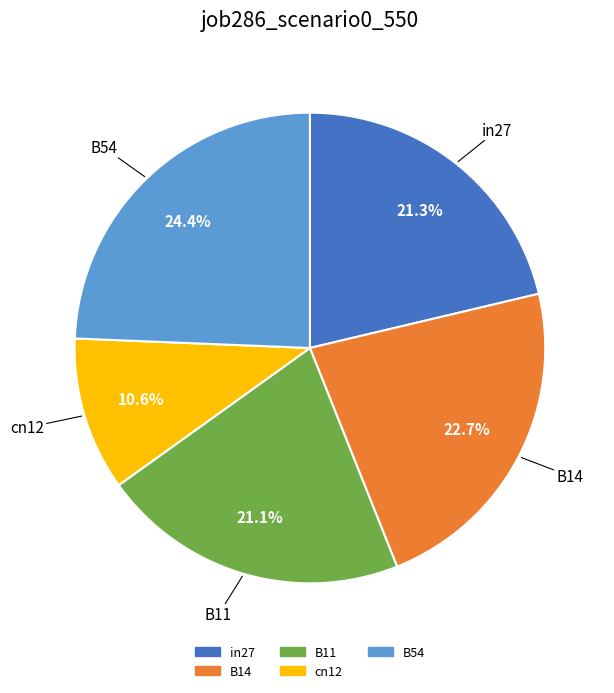

To the nearest percent, what percentage of the pie is B11?

21%